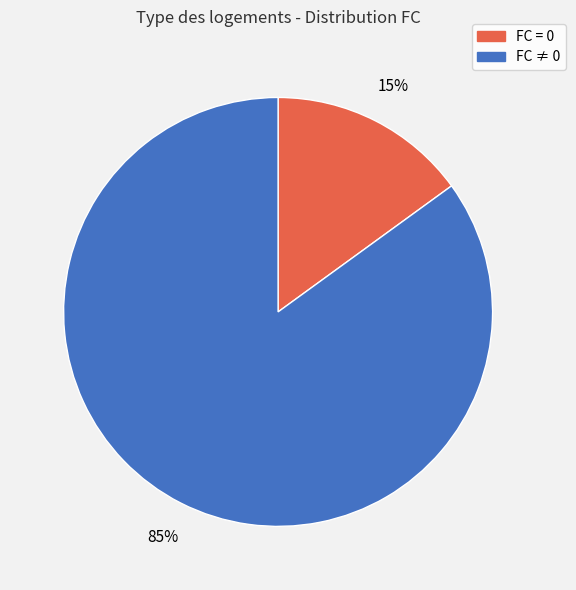

How many slices are in this pie chart?

2